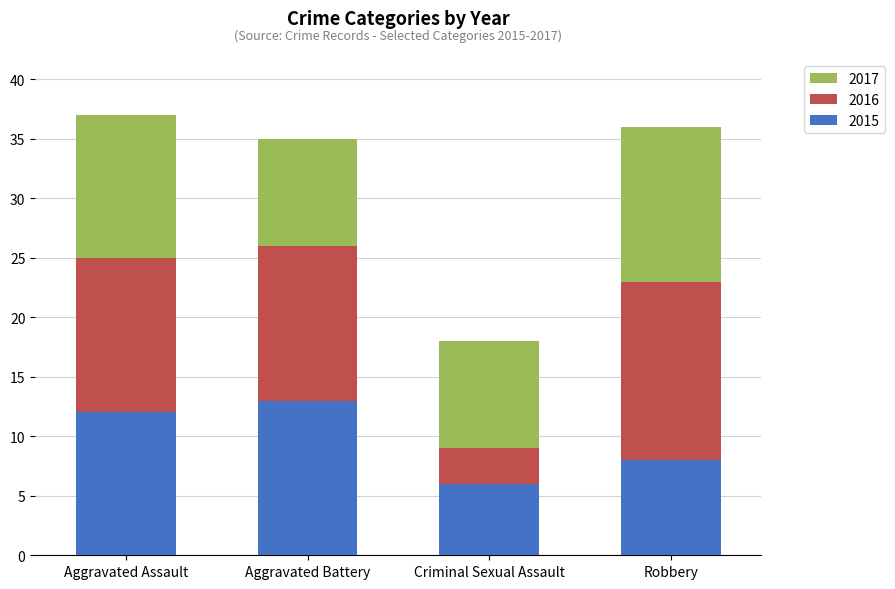

What is the minimum value for 2015?

6